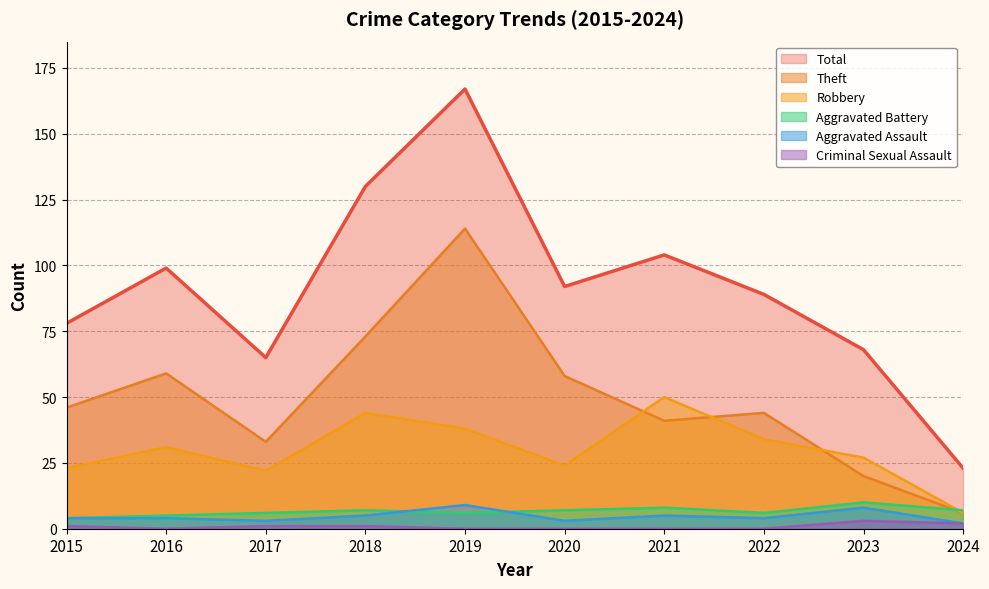

Count the number of data series in this chart.

6